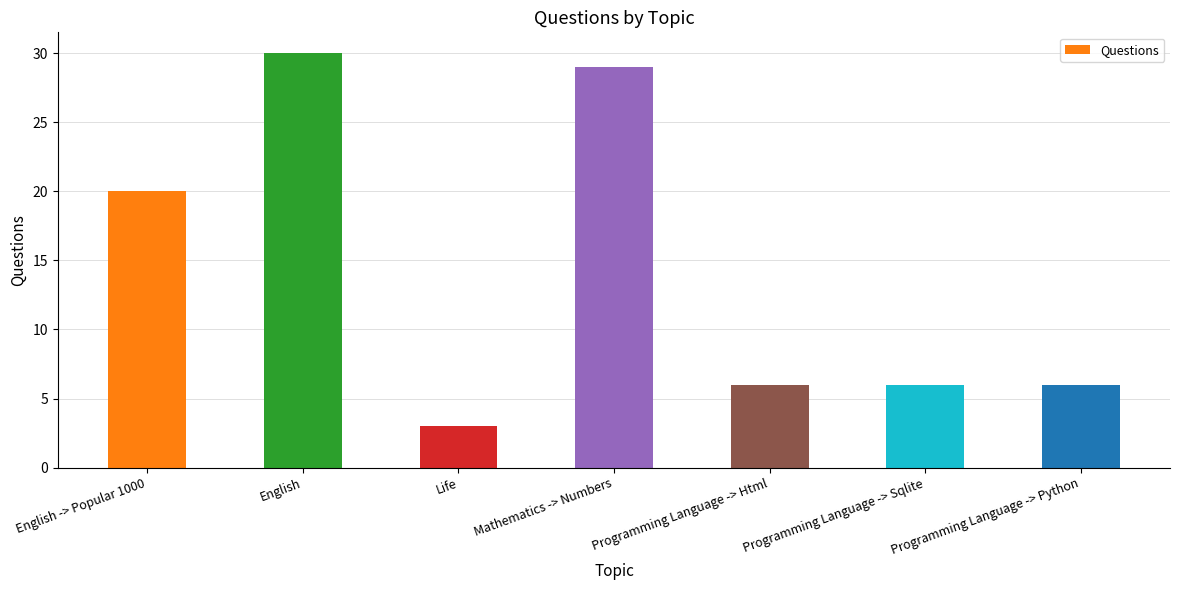

Between English and Programming Language -> Sqlite, which is larger?

English